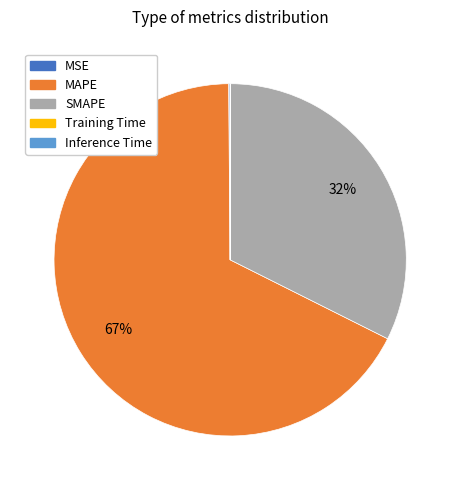

What percentage is the SMAPE slice, to the nearest percent?

32%